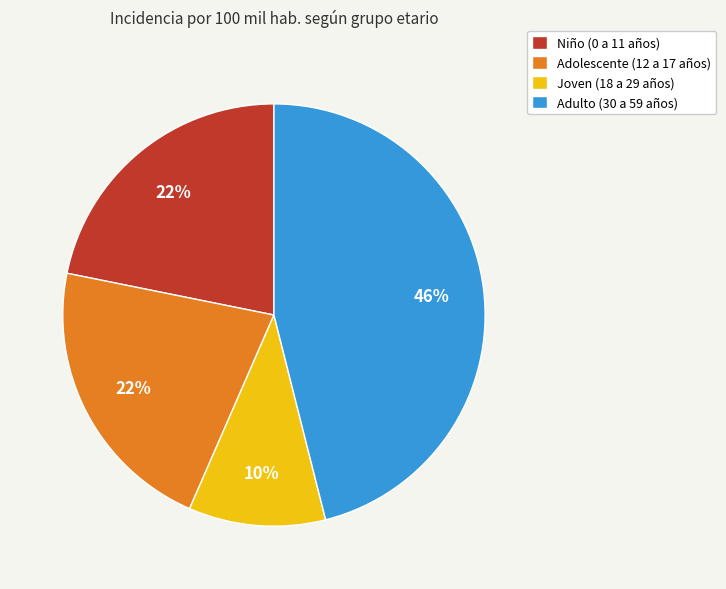

Is it true that Joven (18 a 29 años) is 10% of the pie?

True